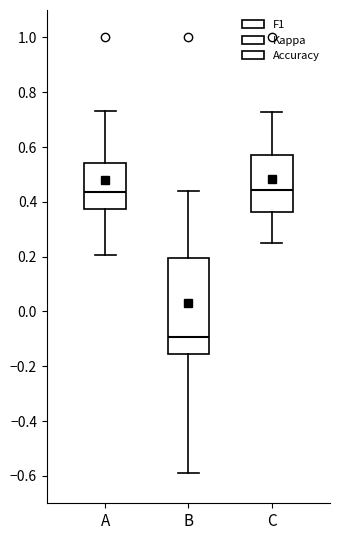

Where is the upper edge of the box for A on the y-axis? The values are not printed on the chart, so give them approximately, as read against the axis.

0.54